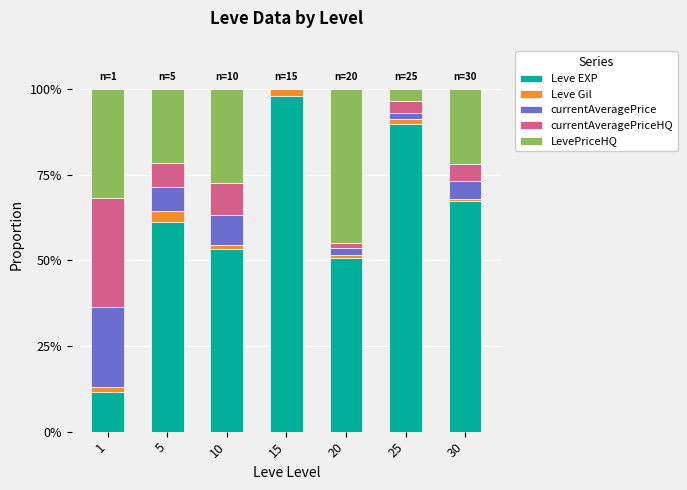

What are all the series names shown in the legend?

Leve EXP, Leve Gil, currentAveragePrice, currentAveragePriceHQ, LevePriceHQ